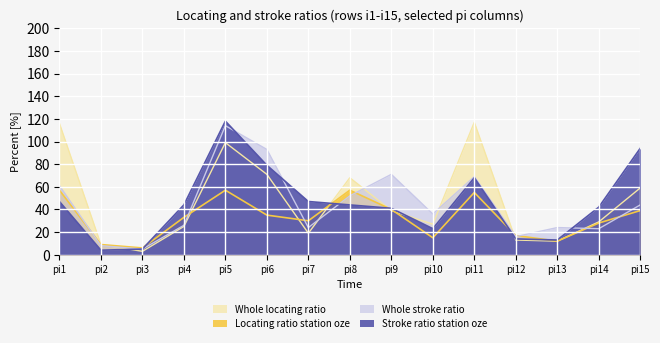

True or false: Whole stroke ratio and Stroke ratio station oze cross at least once.

True